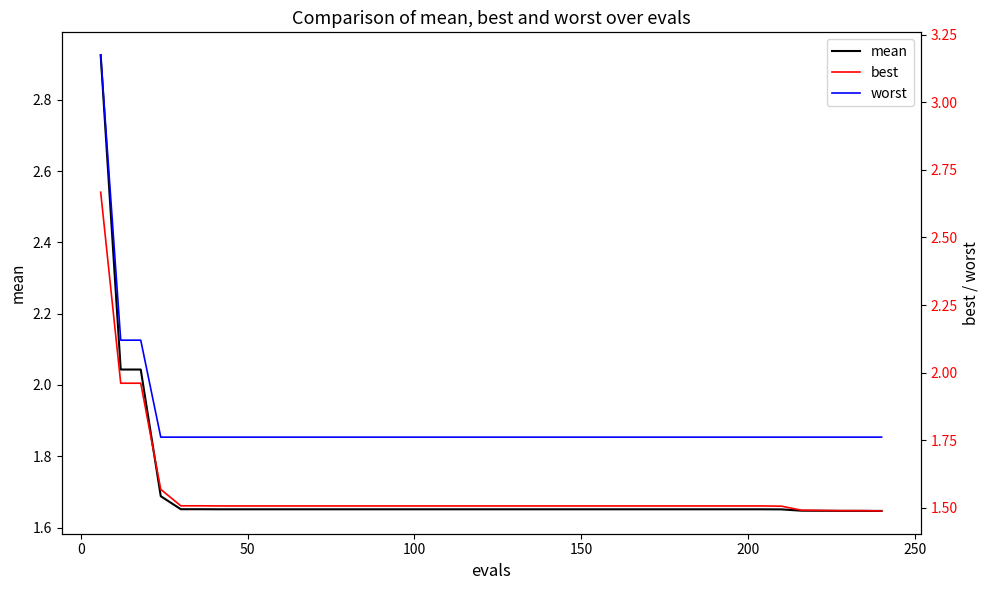

Which series has the largest range (max minus min)?

worst